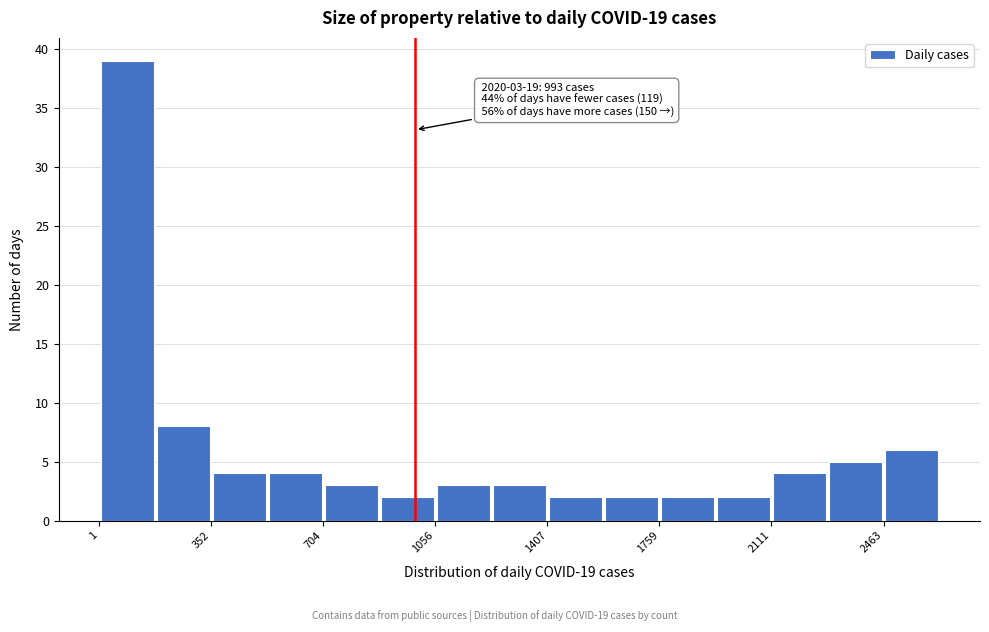

Around what value on the x-axis is the tallest bar? Give the approximate position of its centre, as read against the axis.

100